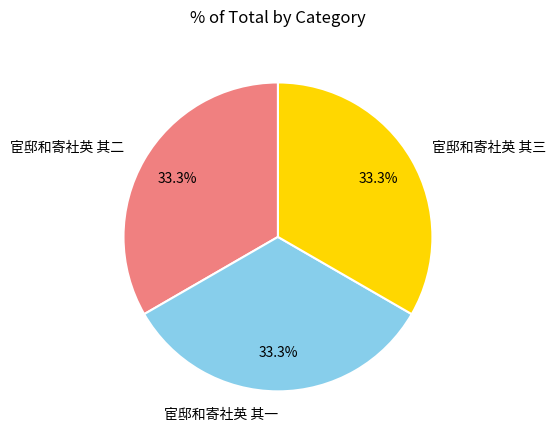

What is the ratio of the value at 宦邸和寄社英 其三 to the value at 宦邸和寄社英 其一?

1.0